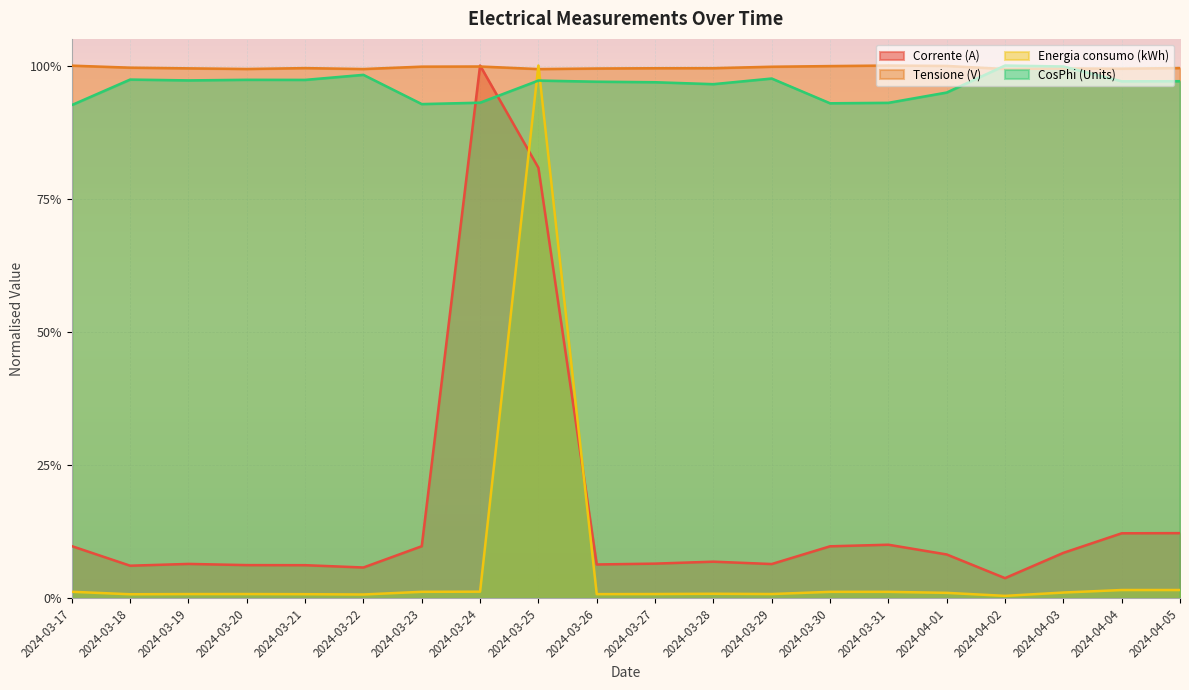

Rank the series by their maximum value, from highest to lowest.

Corrente (A), Tensione (V), Energia consumo (kWh), CosPhi (Units)